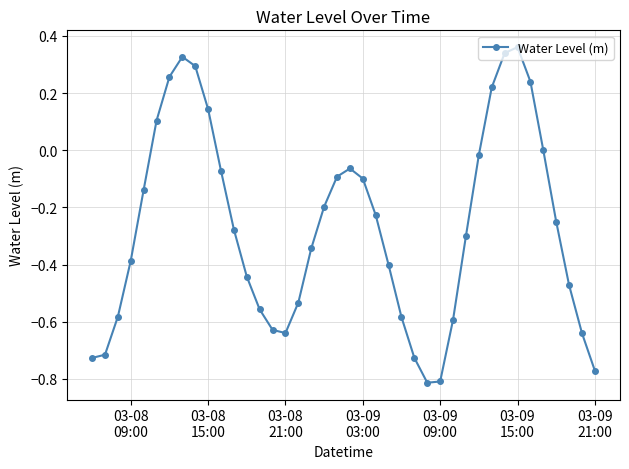

How many interior local peaks (higher than both neighbors) does the data have?

3